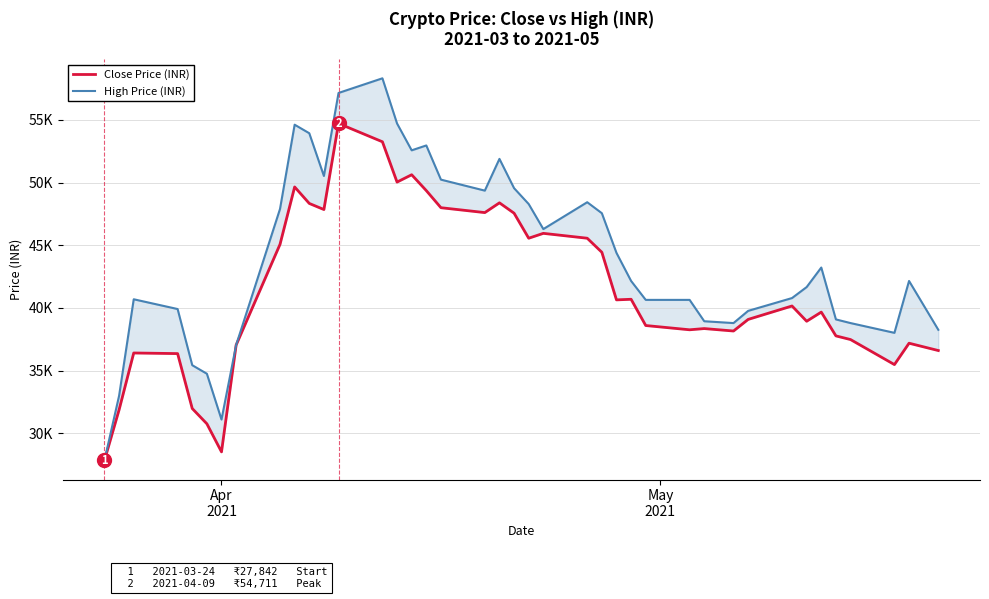

Which series has the largest total across all categories?

High Price (INR)